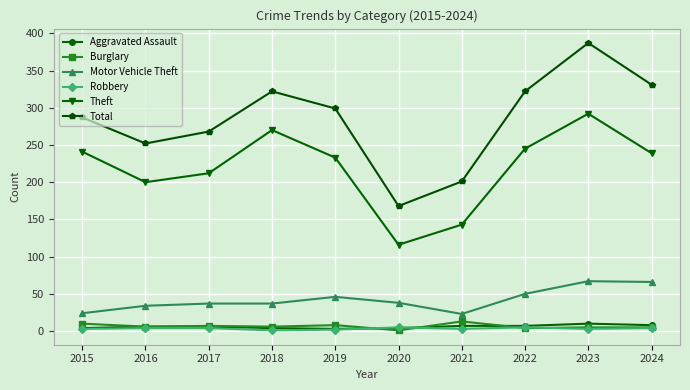

Is the value of Theft at 2015 greater than the value of Motor Vehicle Theft at 2021?

Yes